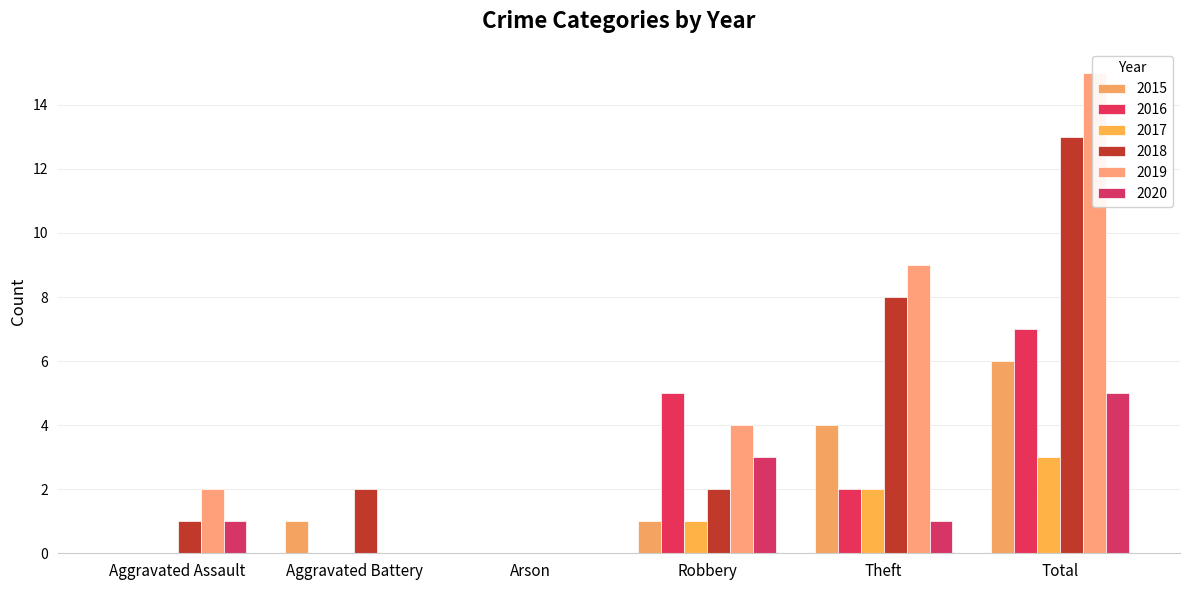

What are all the series names shown in the legend?

2015, 2016, 2017, 2018, 2019, 2020